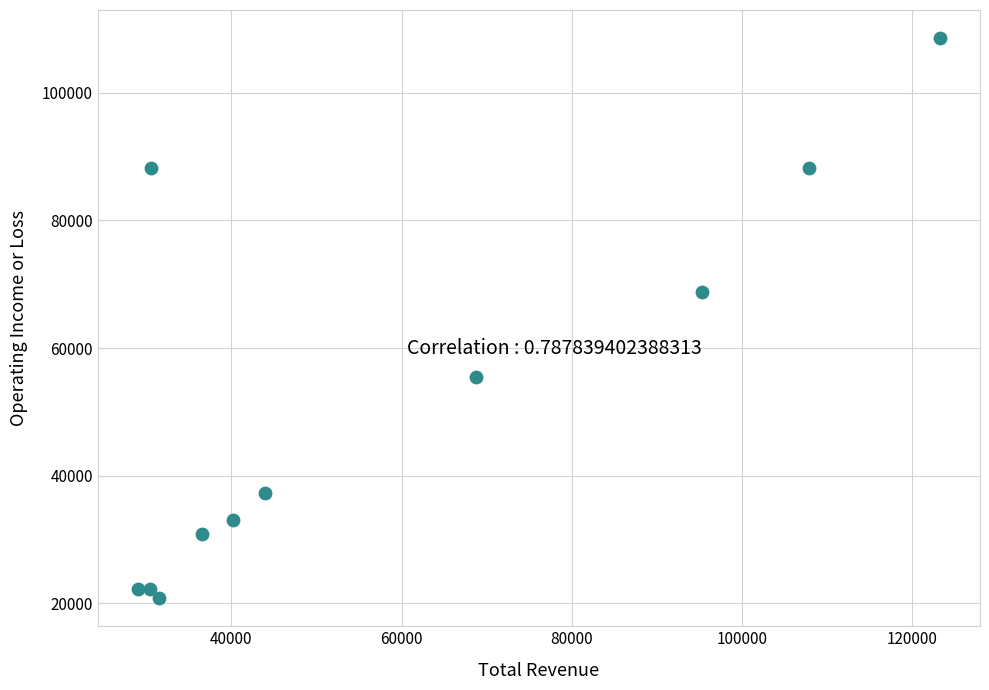

What Y value in the scatter plot is closest to 64700?

68800